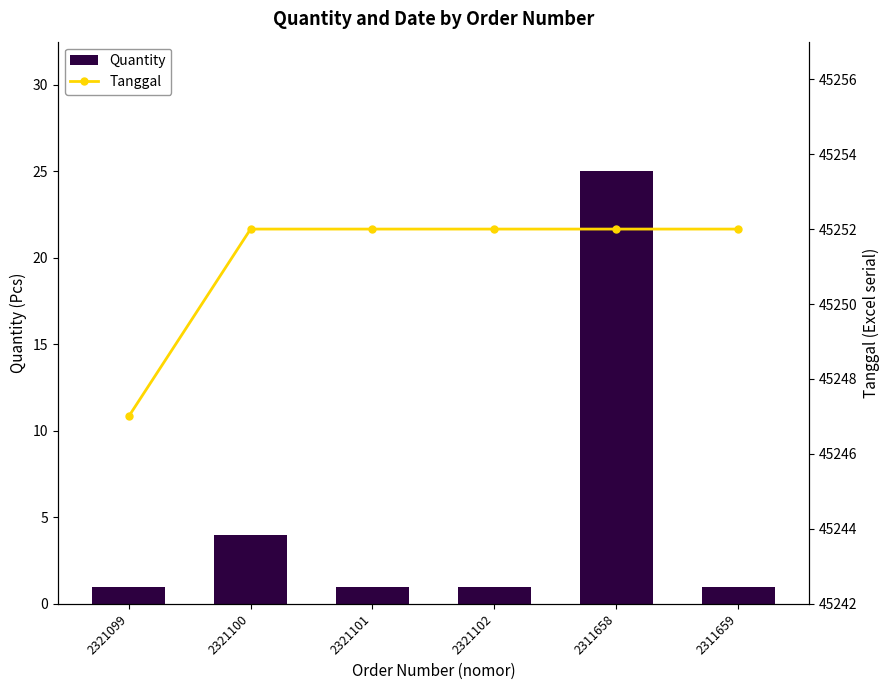

How many values in the Tanggal series are below 45252?

1